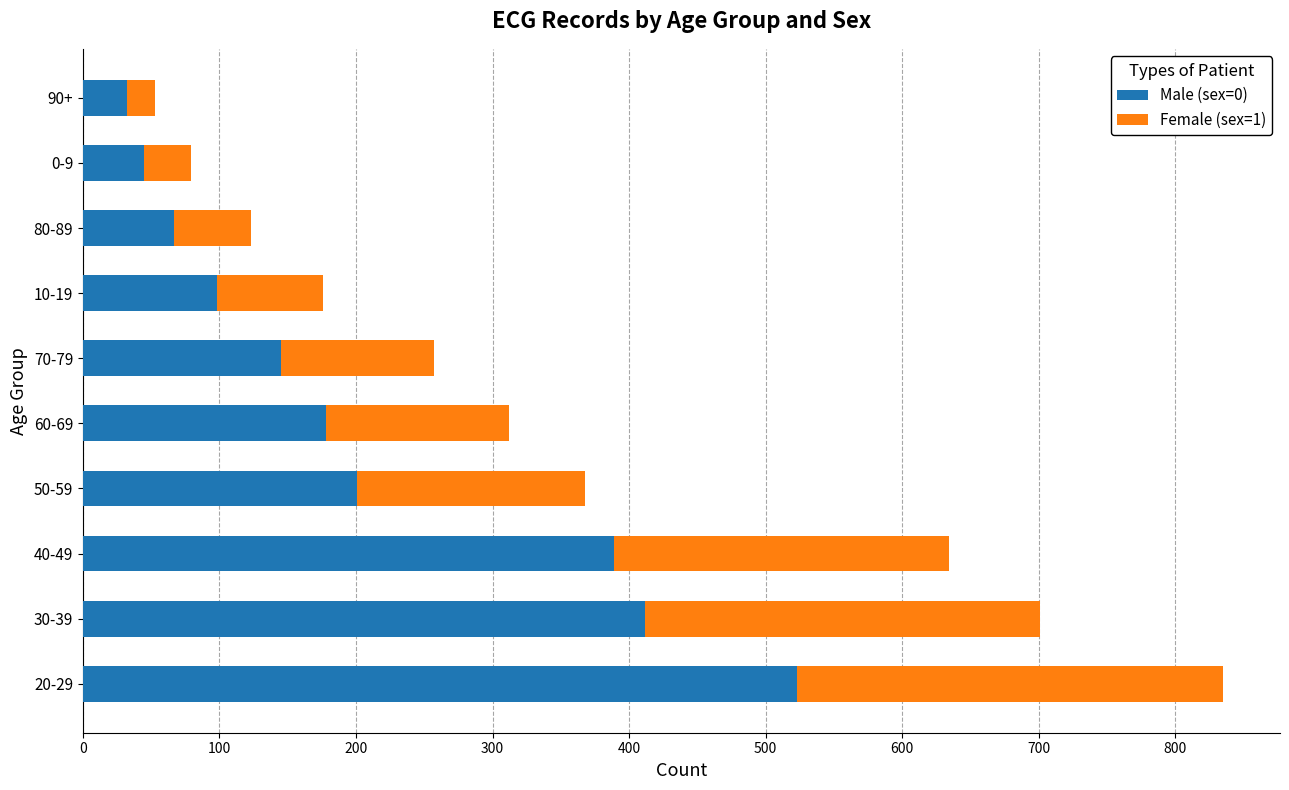

What is the sum of all Male (sex=0) values?

2090